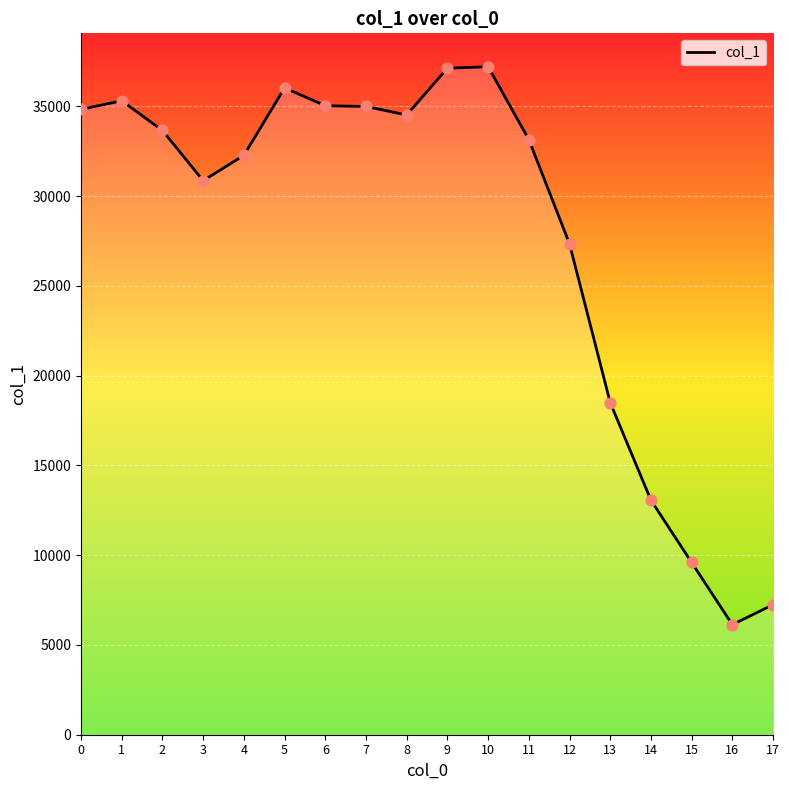

What is the change in value from 4 to 11?

+883